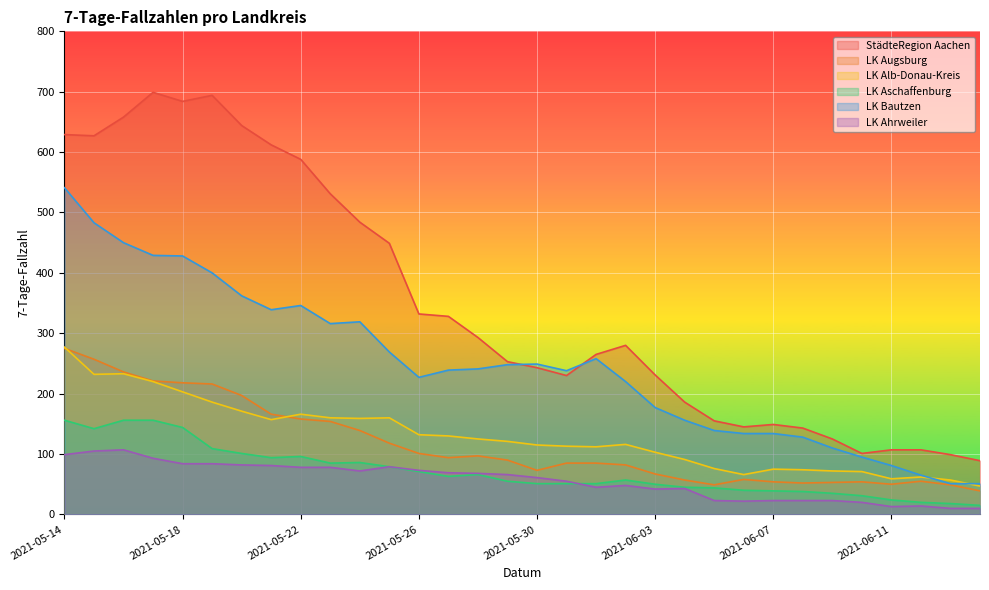

Which series has the largest range (max minus min)?

StädteRegion Aachen